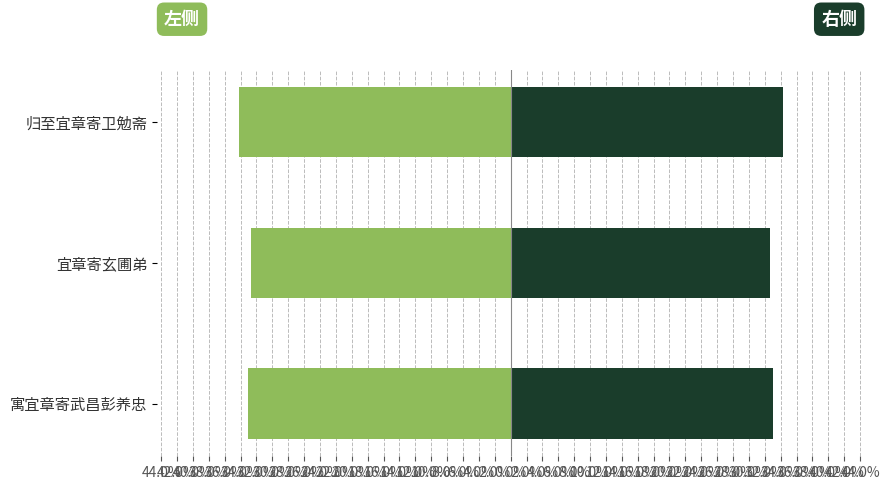

Between 寓宜章寄武昌彭养忠 and 宜章寄玄圃弟, which is larger?

宜章寄玄圃弟